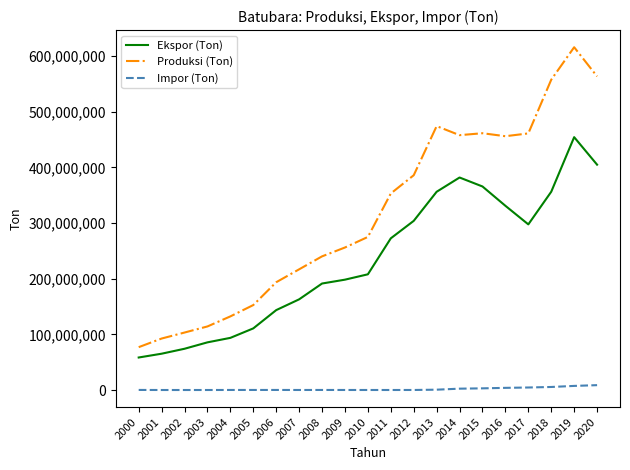

The value of Produksi (Ton) at 2000 is 26559183. True or false?

False